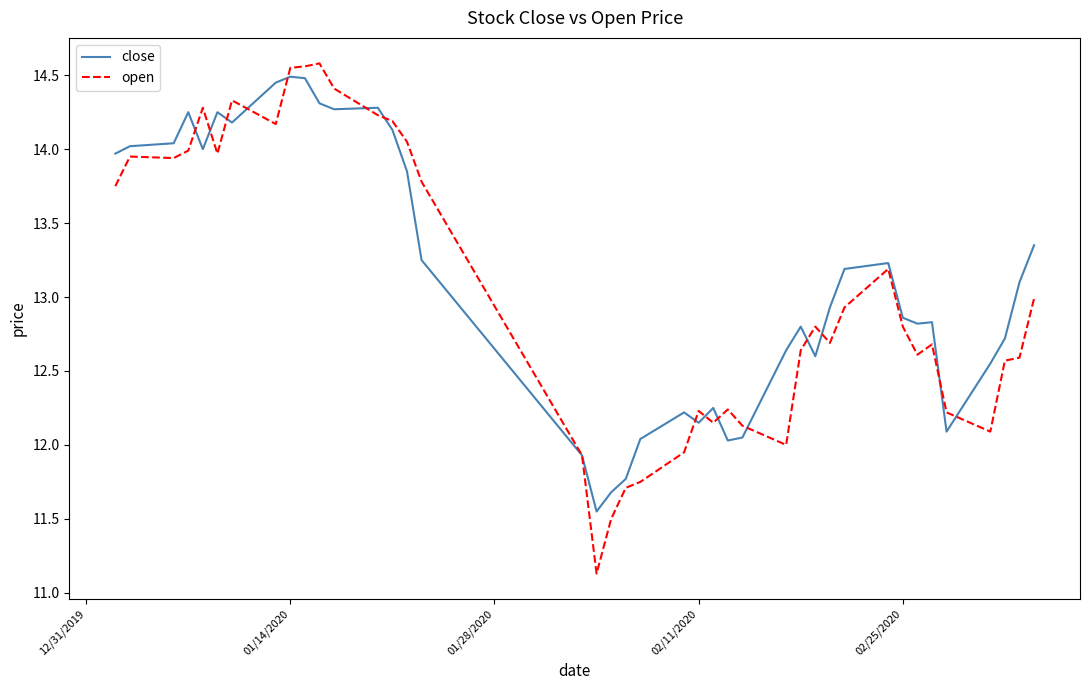

Which series ends up on top after the final intersection of open and close?

close